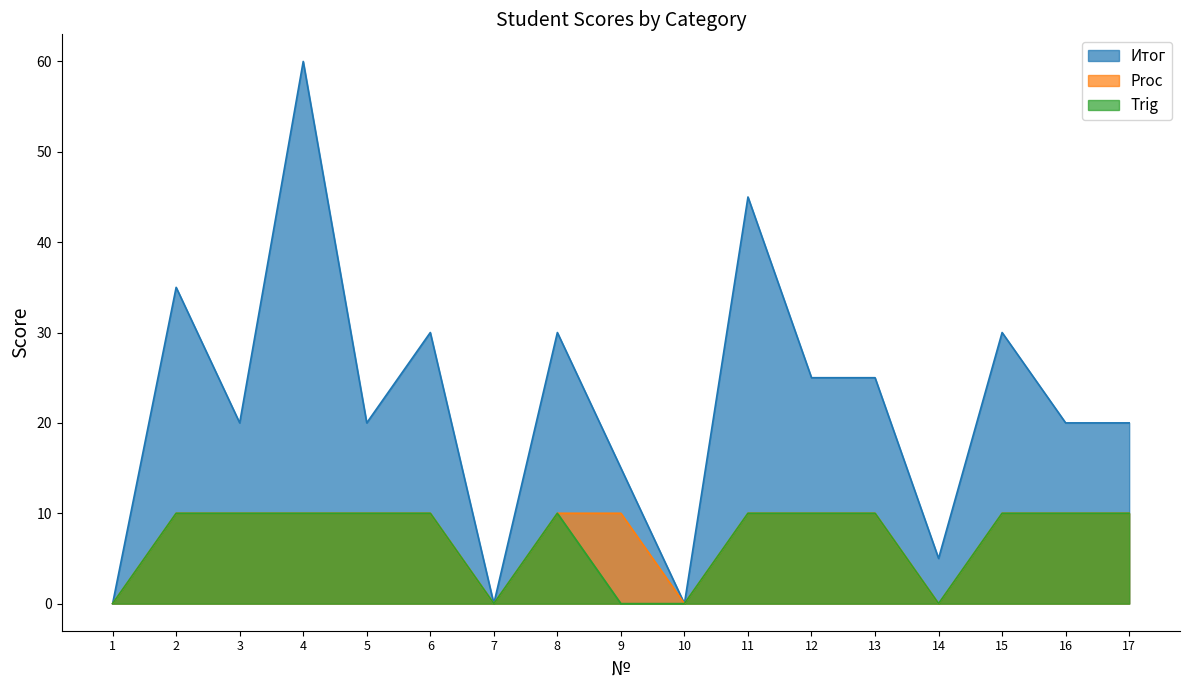

Rank the series by their maximum value, from highest to lowest.

Итог, Proc, Trig